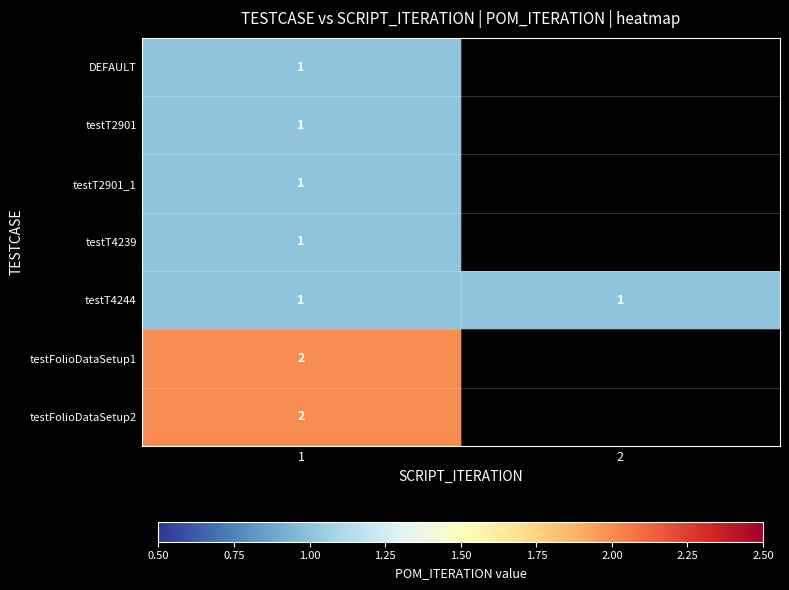

The testFolioDataSetup1 series shows 1 at 1. True or false?

False